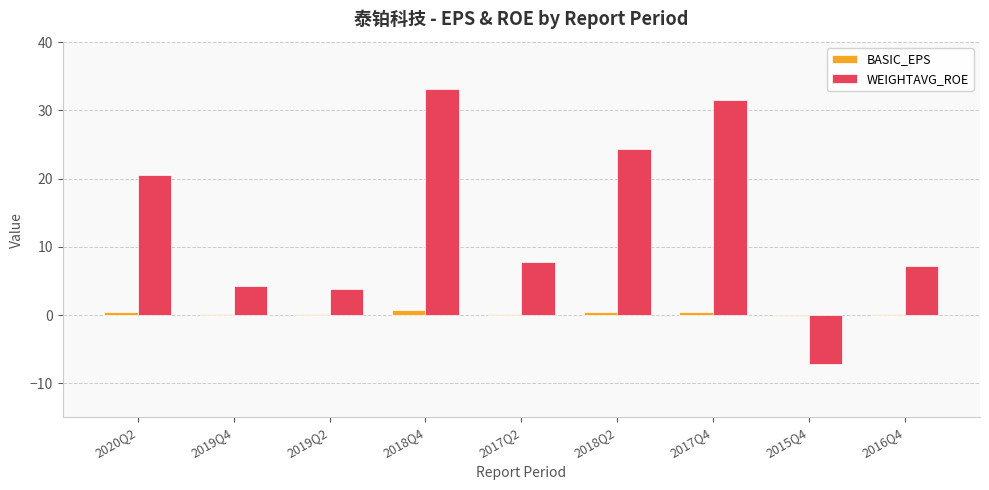

Is the value of BASIC_EPS at 2018Q4 greater than the value of WEIGHTAVG_ROE at 2017Q2?

No